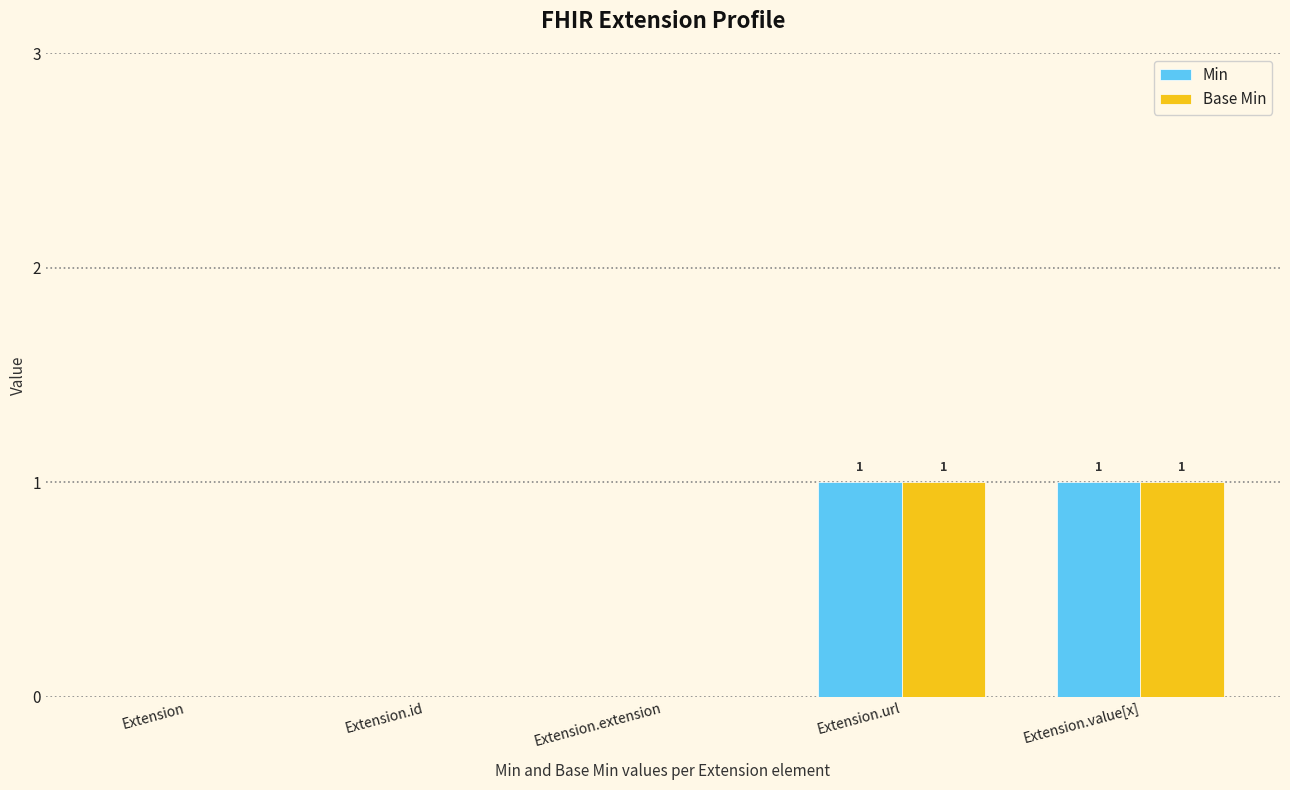

How many groups of bars are there?

5